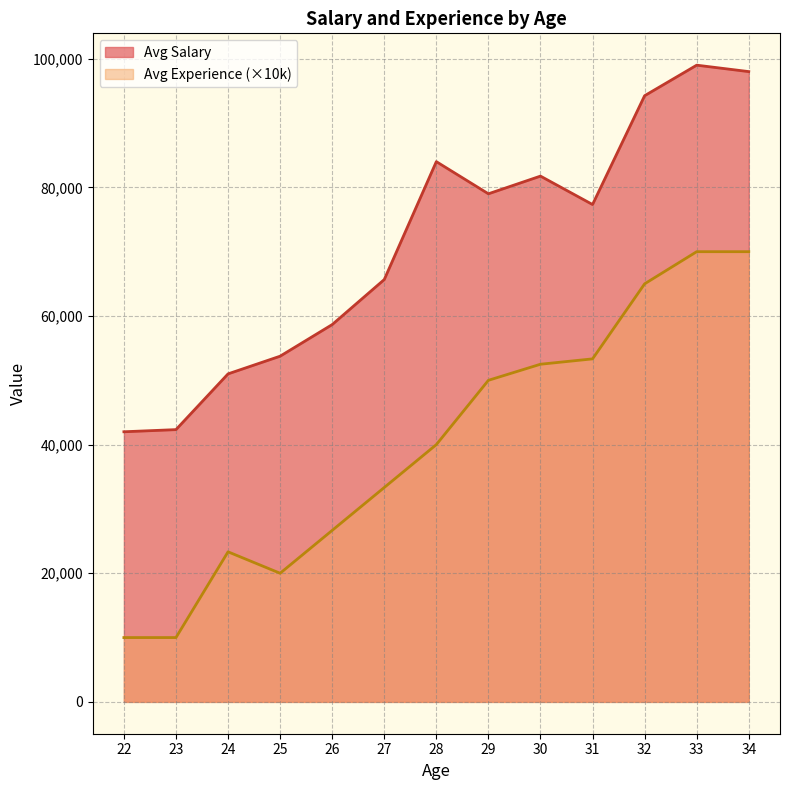

True or false: Avg Experience (x10000) and Avg Salary (scaled) cross at least once.

False